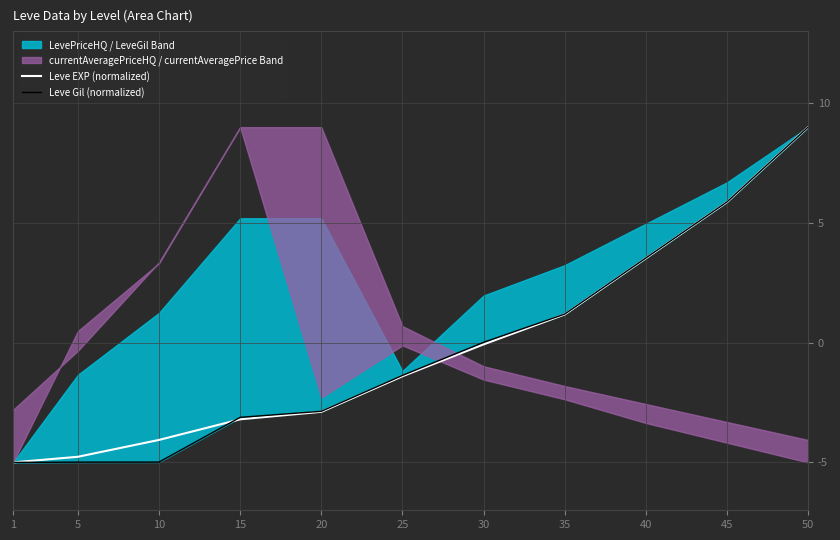

What is the value of the Leve Gil (normalized) point at the 2nd from the left?

-5.0